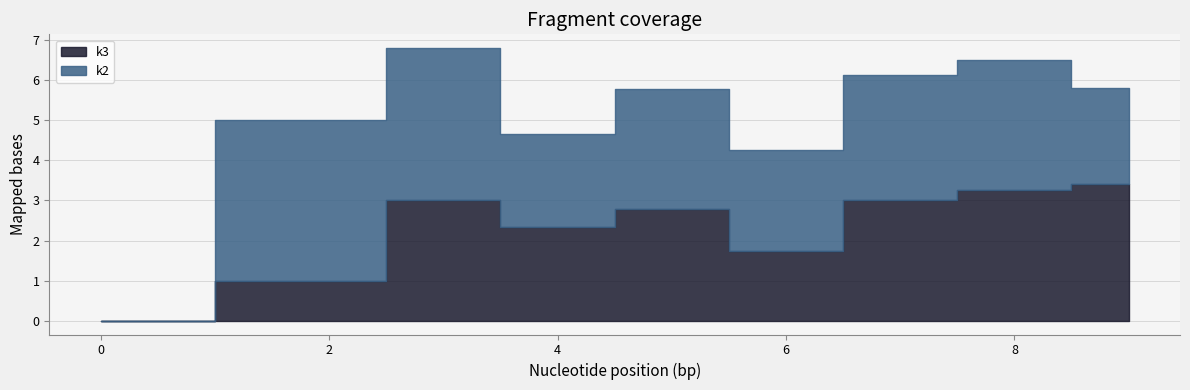

The value of k2_mean at 0 is 0.0. True or false?

True